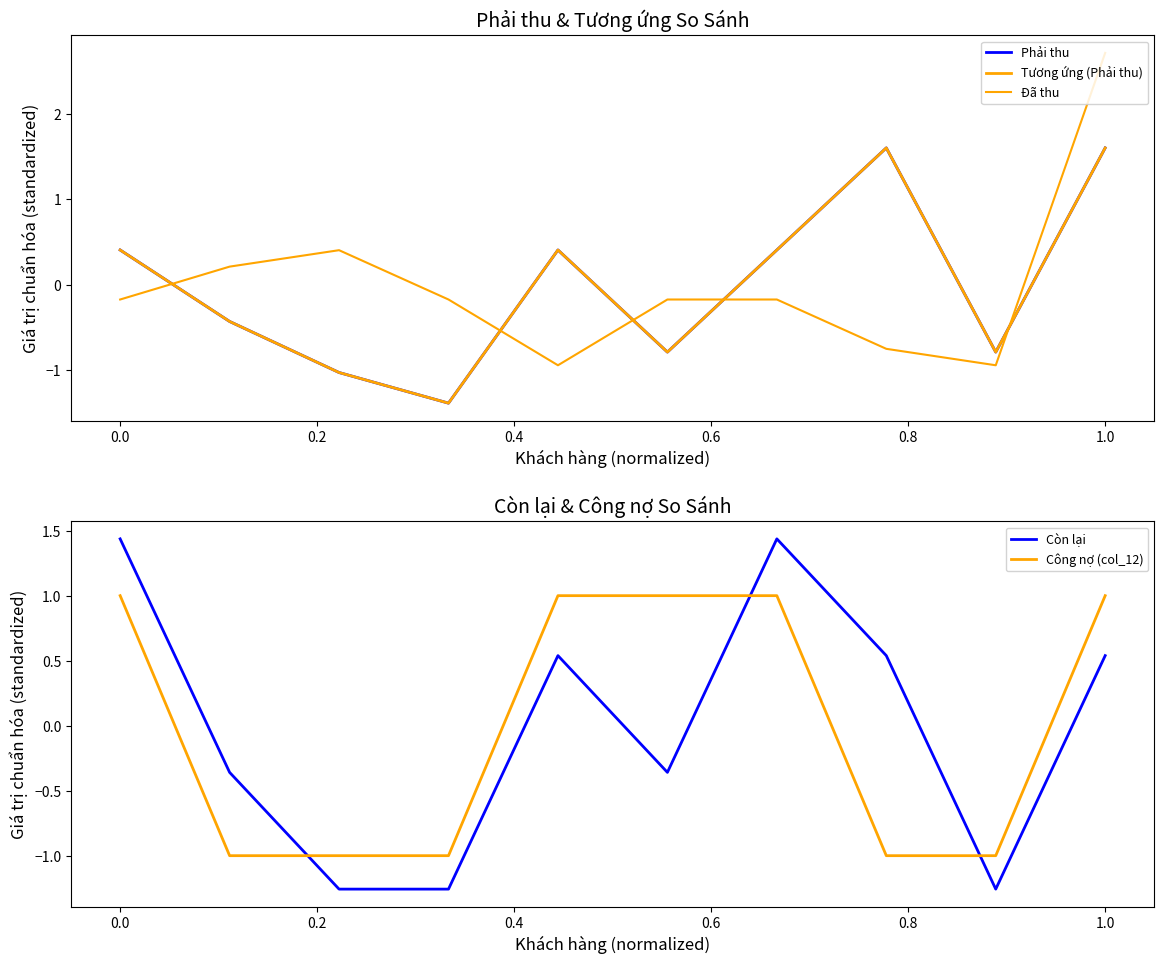

After their last crossing, which series has the higher values: Còn lại or Công nợ (col_12)?

Công nợ (col_12)